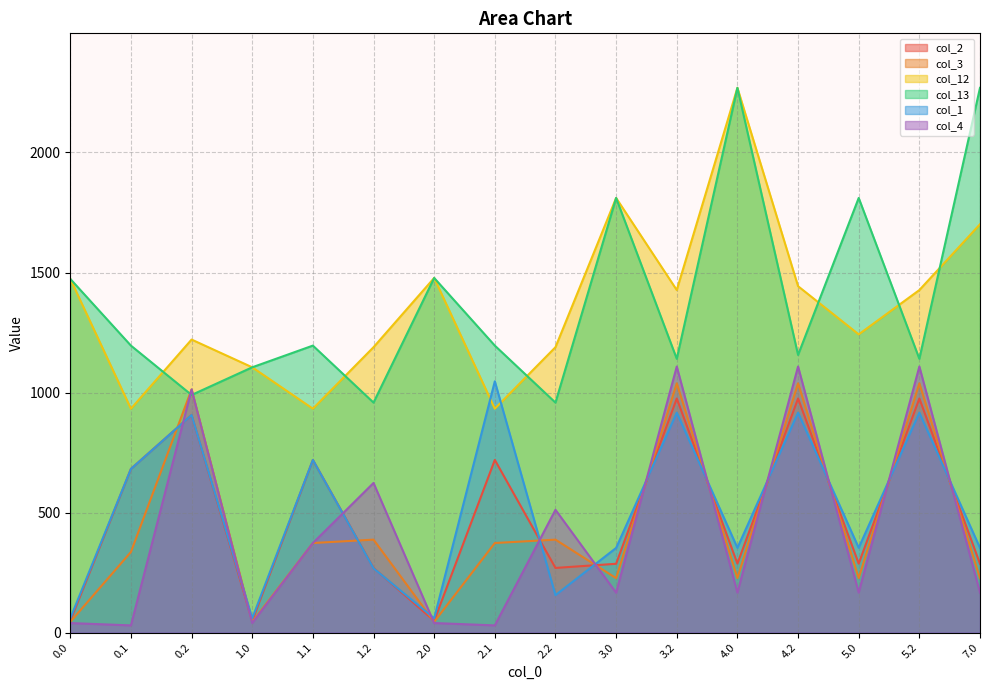

True or false: col_12 and col_1 cross at least once.

True